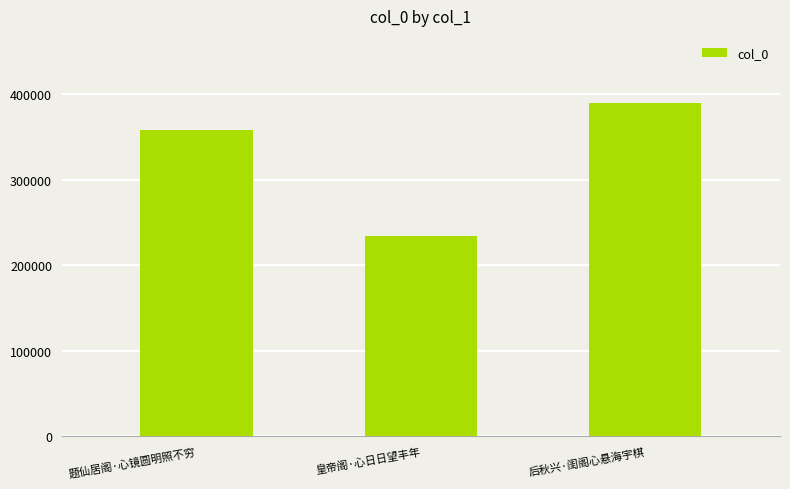

Does the chart contain any negative values?

No